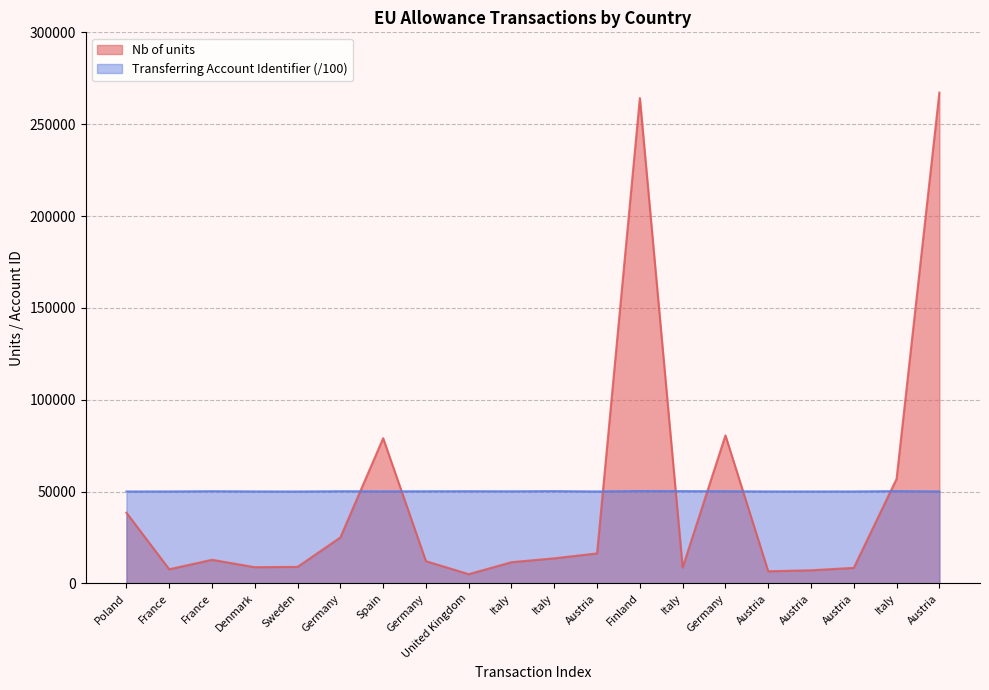

What is the average value of the Nb of units series?

46951.8